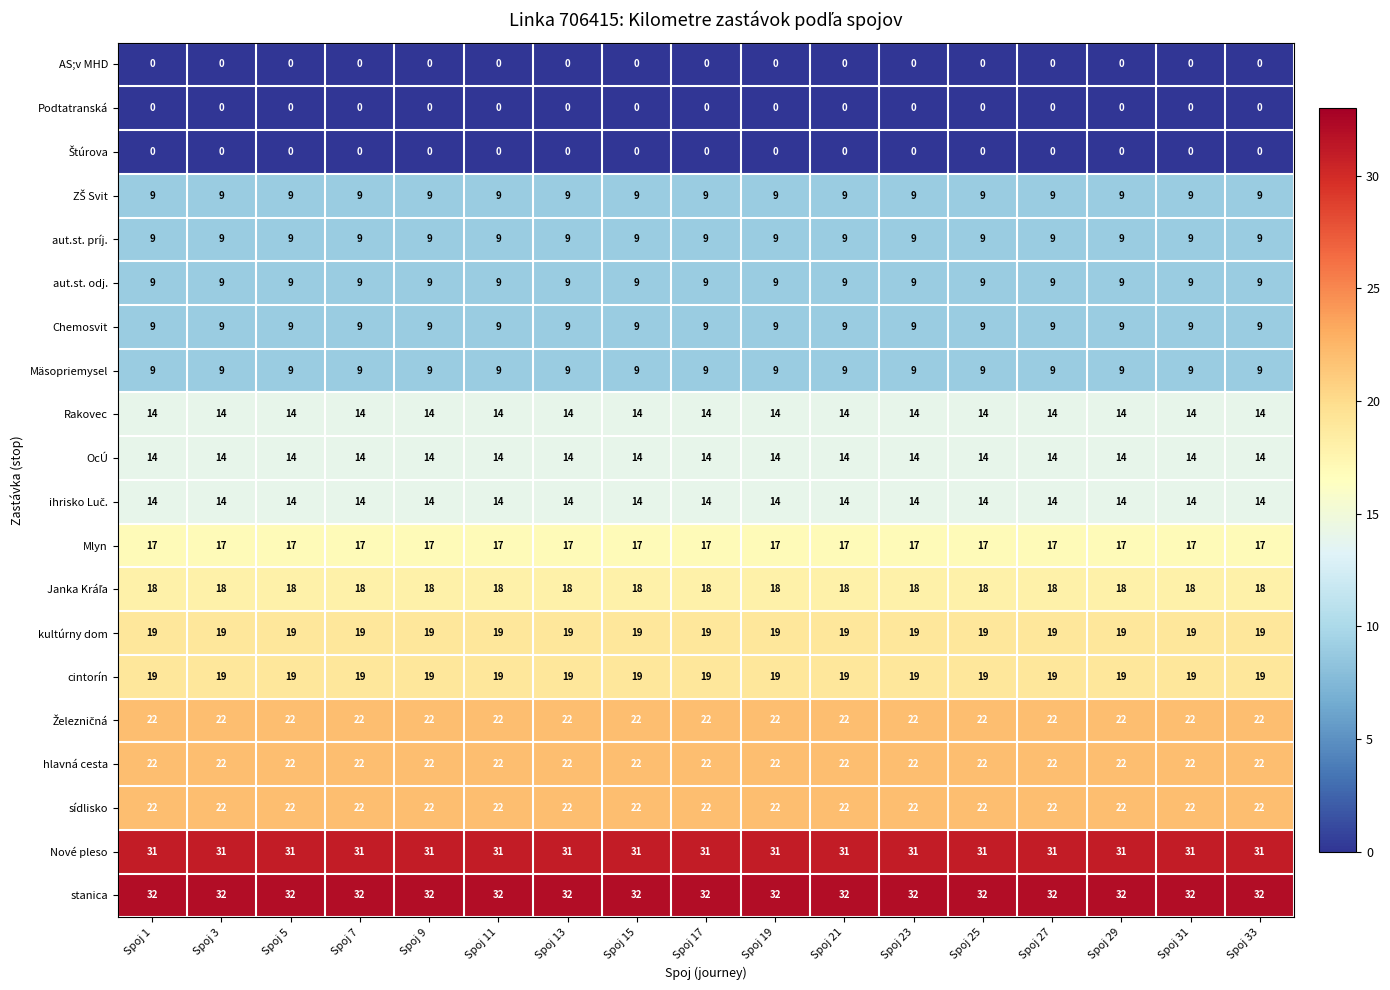

What is the difference between the highest and lowest values at Spoj 1?

32